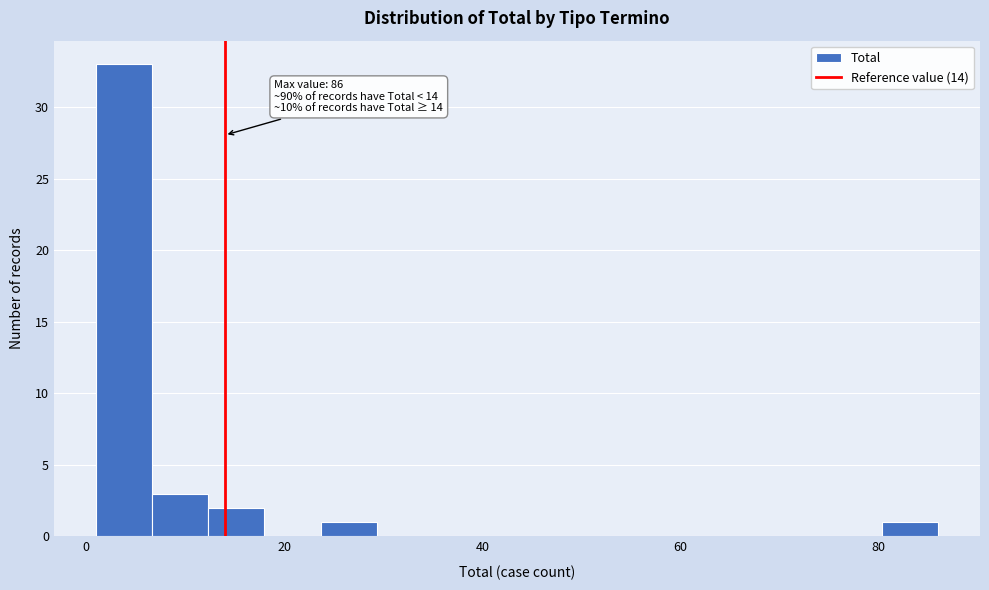

Read against the x-axis, roughly where is the centre of the tallest bar?

4